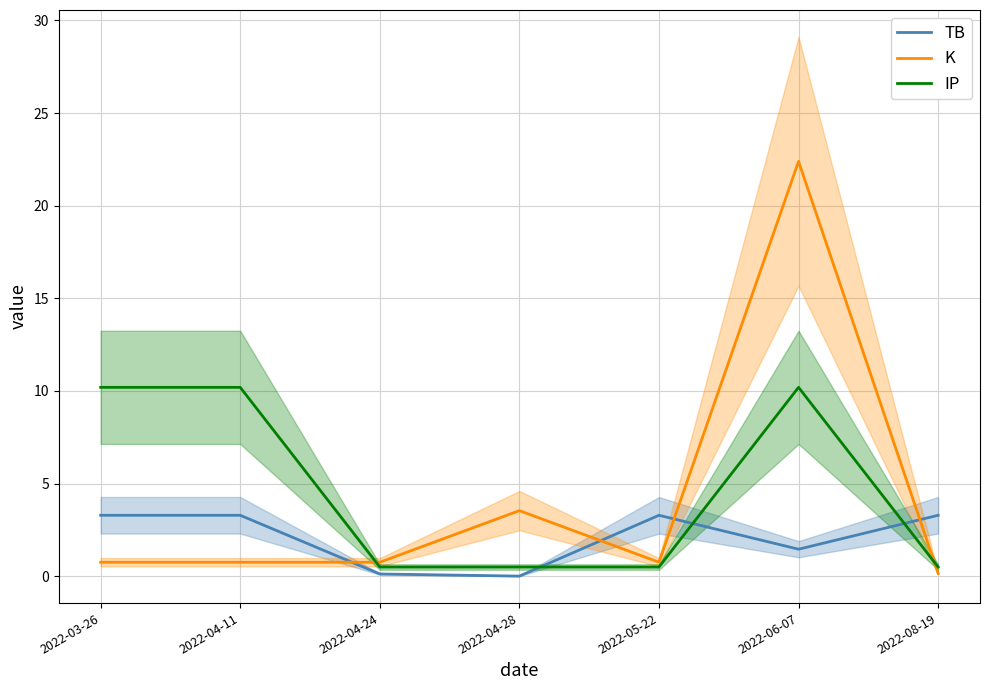

Between which two adjacent categories do K and TB first intersect?

2022-04-11 and 2022-04-24